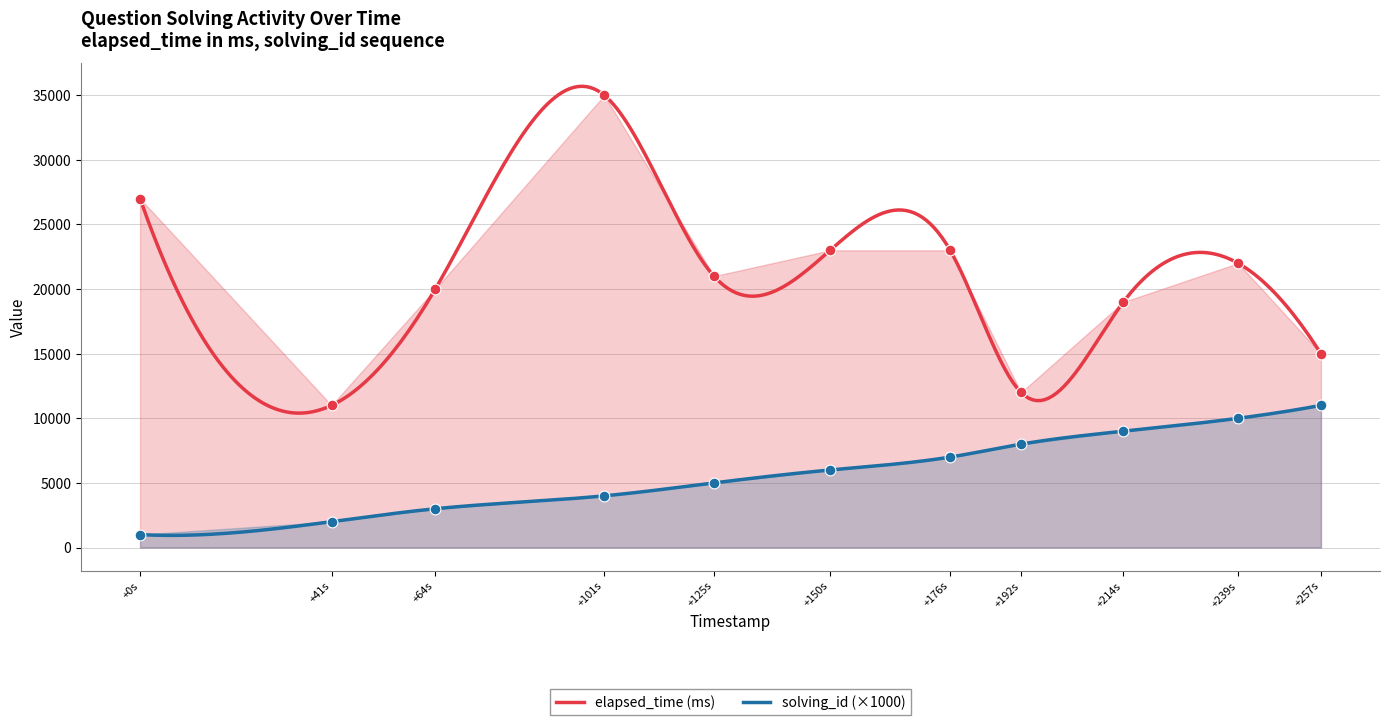

Which series has the largest total across all categories?

elapsed_time